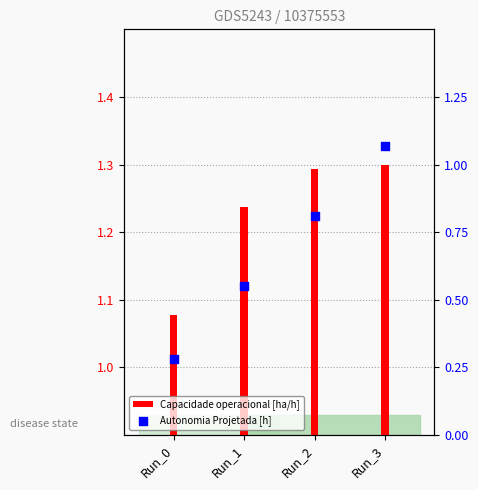

Which series reaches the minimum Y coordinate?

Autonomia Projetada [h]